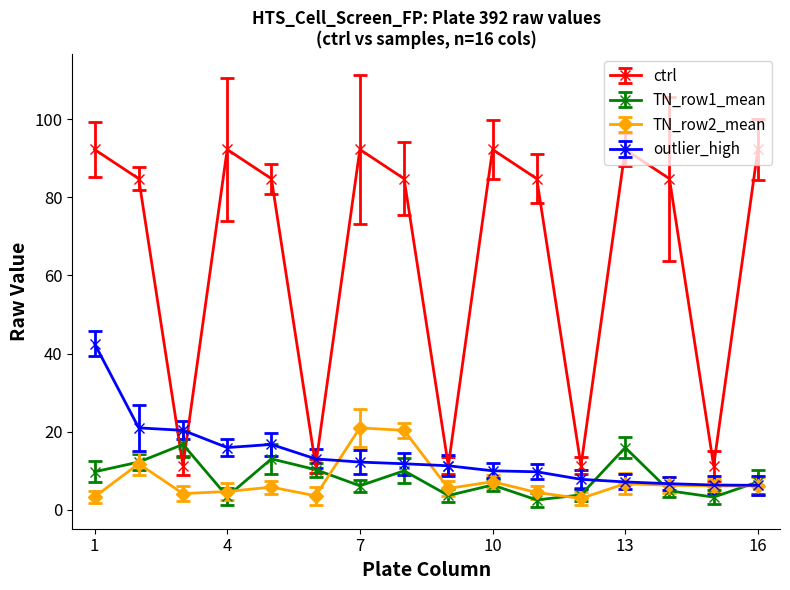

What is the difference between the maximum and second lowest values in the ctrl series?

81.0